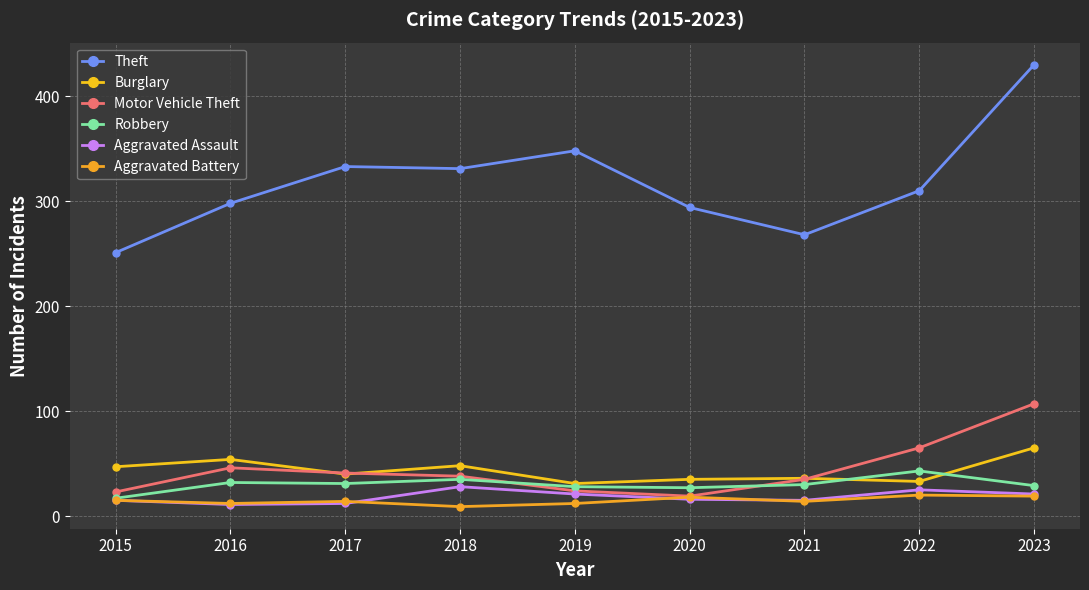

What are all the series names shown in the legend?

Theft, Burglary, Motor Vehicle Theft, Robbery, Aggravated Assault, Aggravated Battery